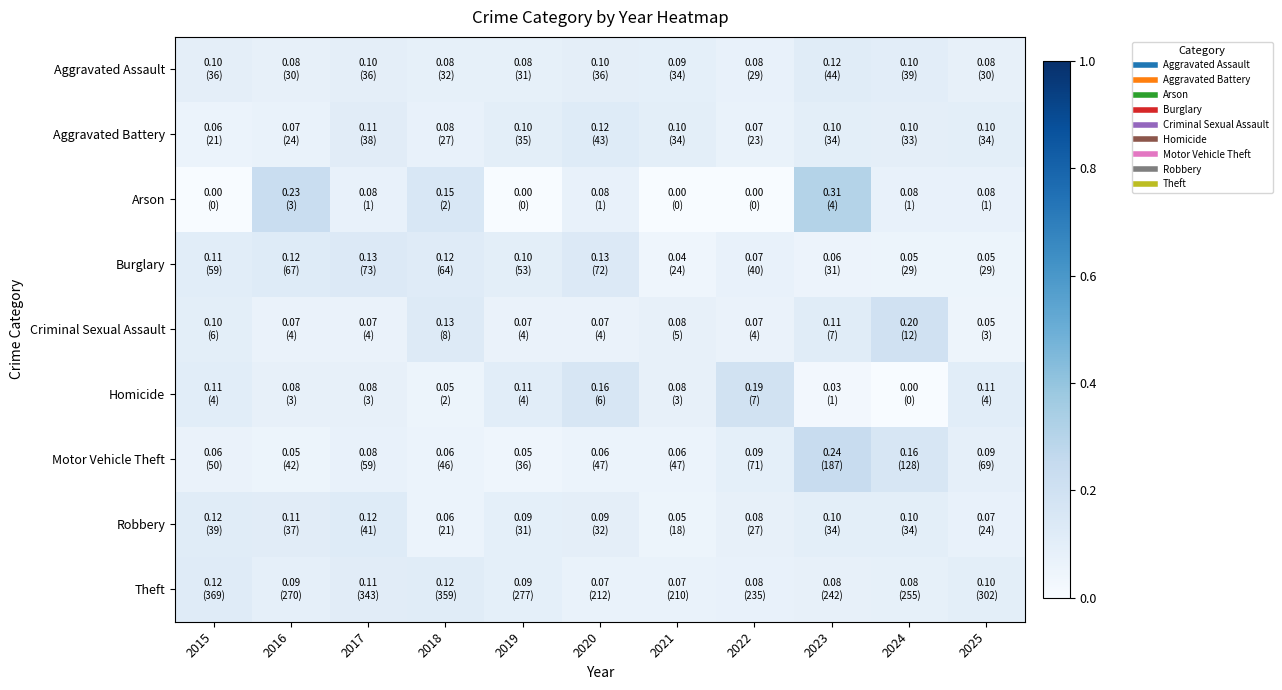

Rank the series by their maximum value, from lowest to highest.

Aggravated Assault, Theft, Robbery, Aggravated Battery, Burglary, Homicide, Criminal Sexual Assault, Motor Vehicle Theft, Arson